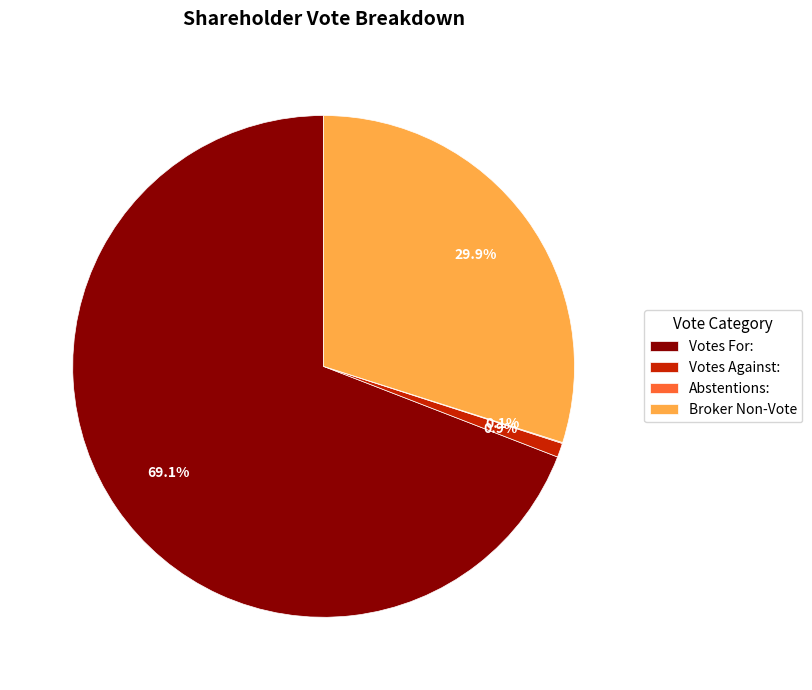

Which has a higher value, Votes Against: or Votes For:?

Votes For: